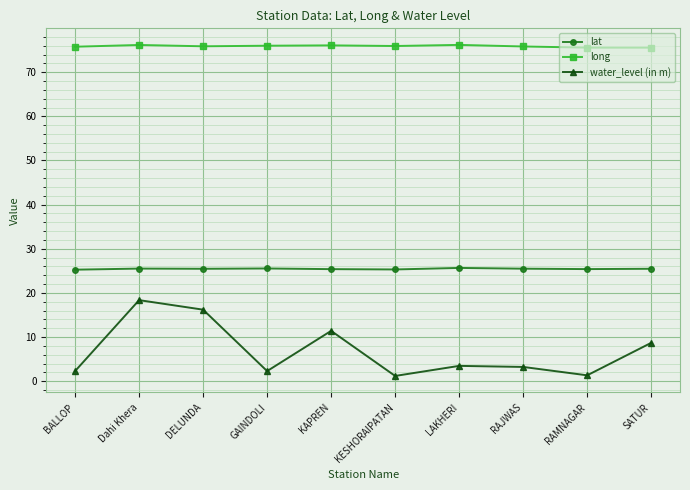

At which label does water_level (in m) reach its peak?

Dahi Khera